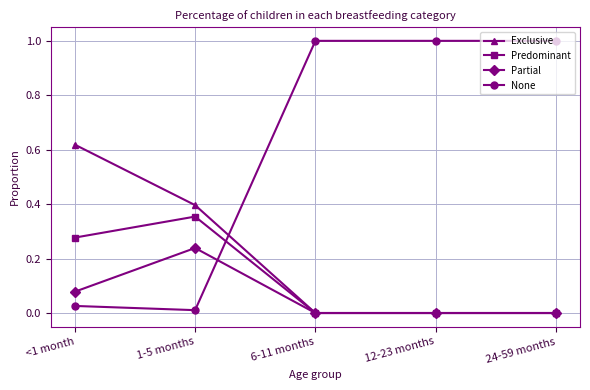

How many Exclusive values are between 0 and 1?

5